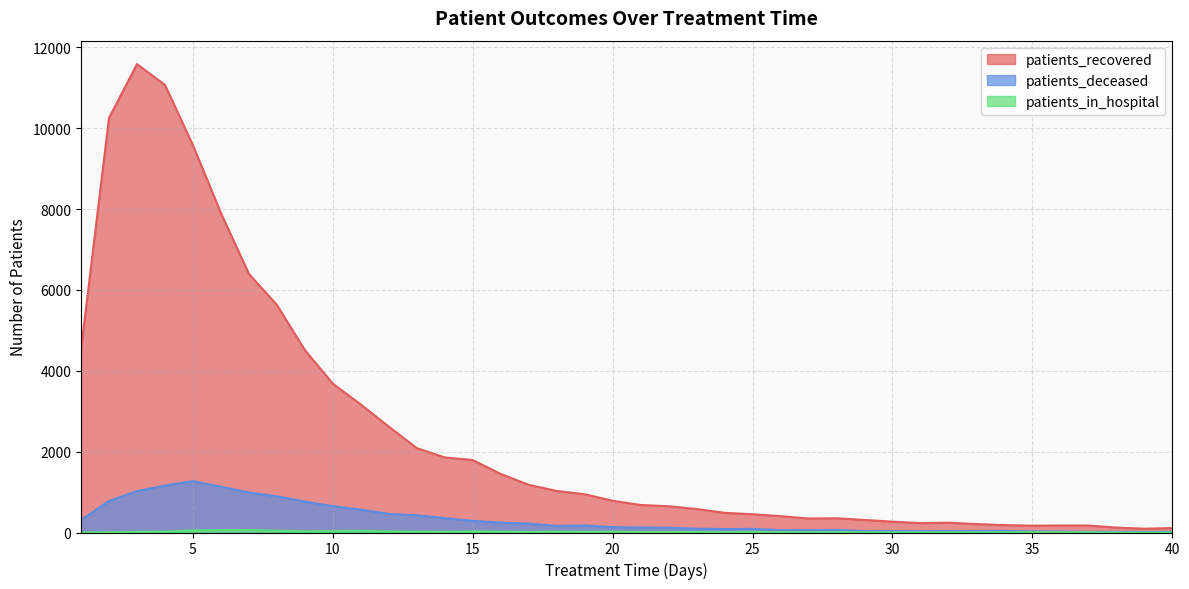

At which category does patients_recovered reach its first local peak?

3